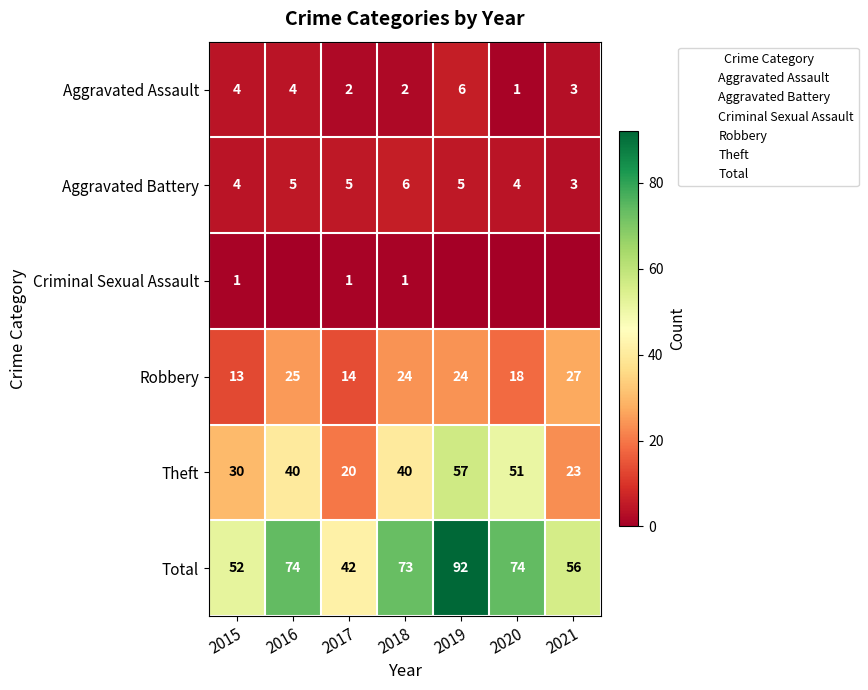

Which series has the largest total across all categories?

Total